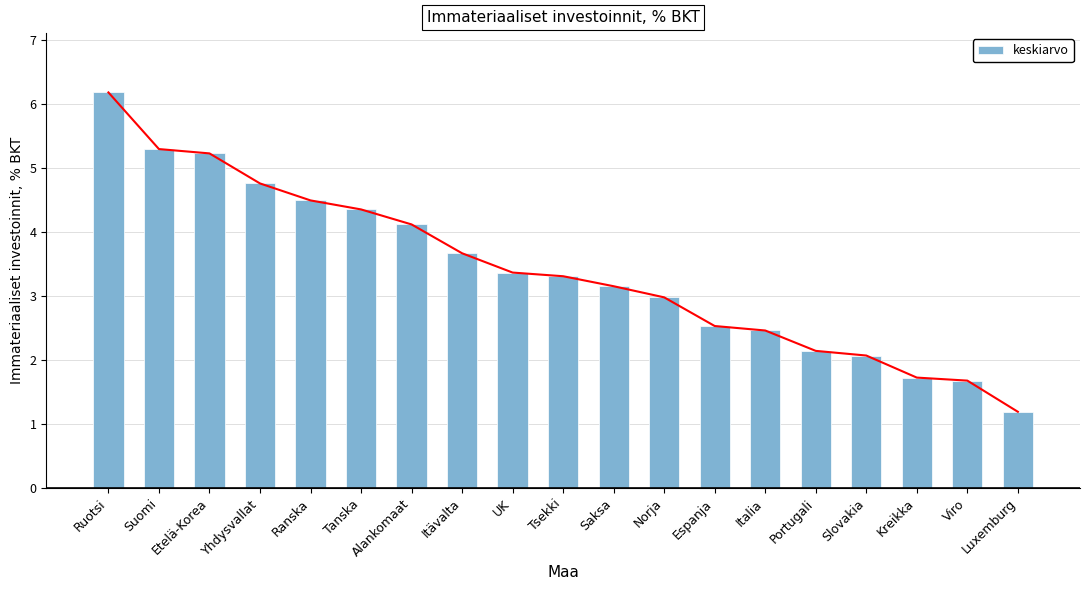

What is the difference between the second highest and minimum values?

4.1